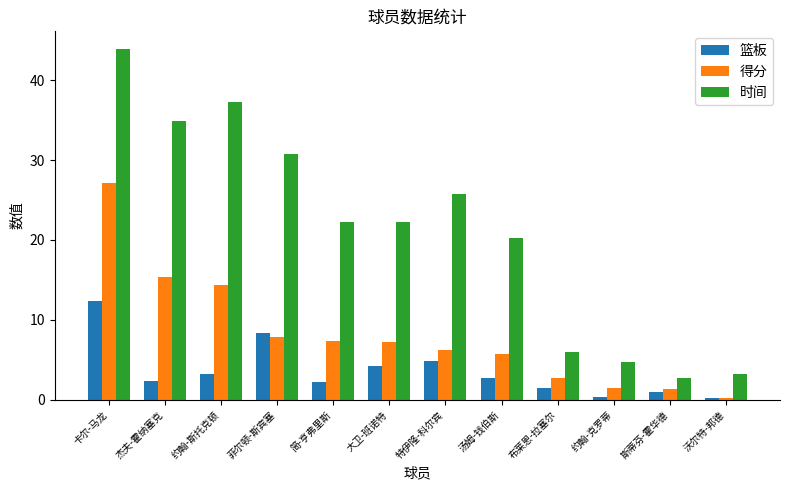

How many data points in 得分 are less than 7?

6